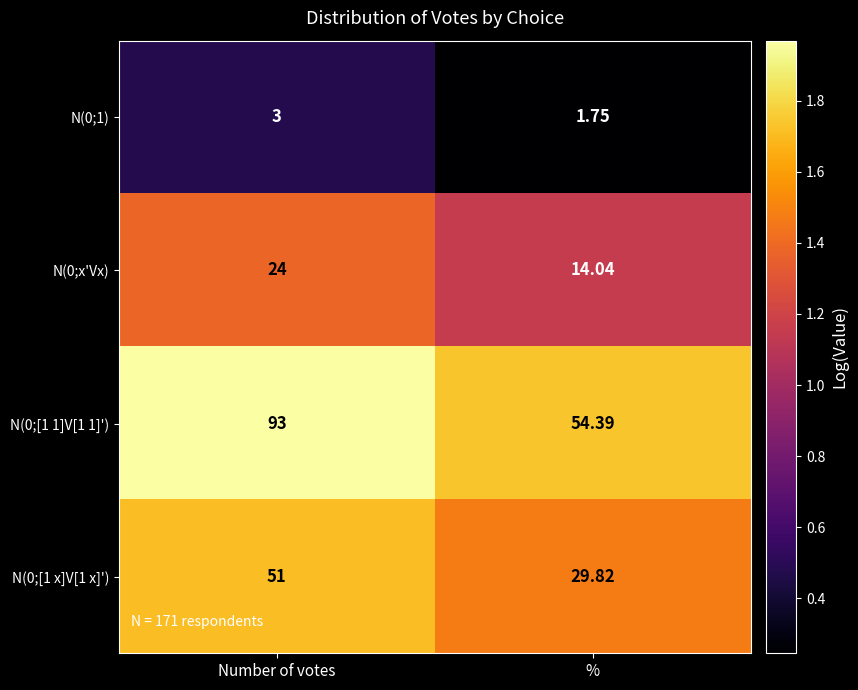

At which label does N(0;x'Vx) reach its peak?

Number of votes